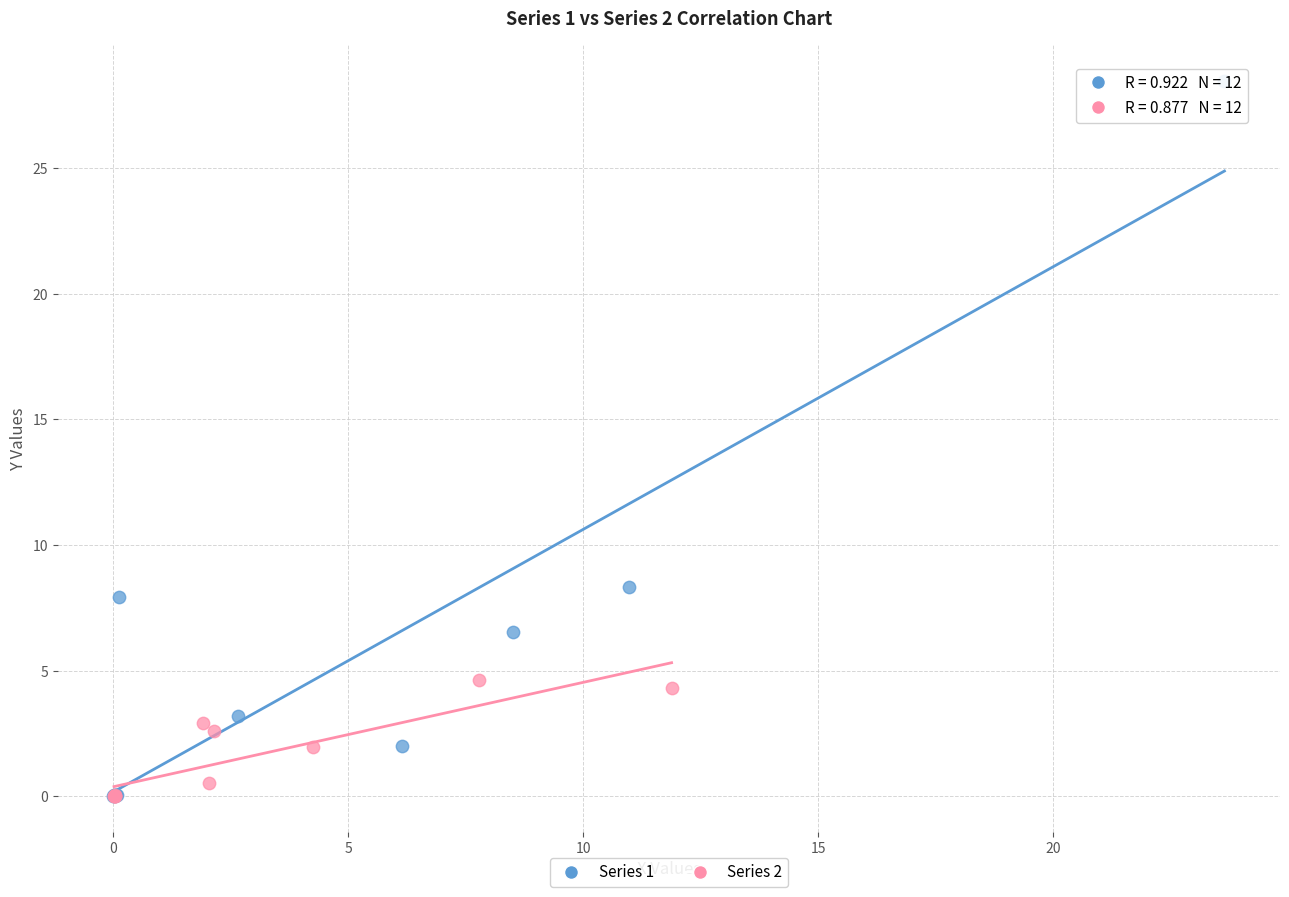

Which series reaches the maximum Y coordinate?

Series 1